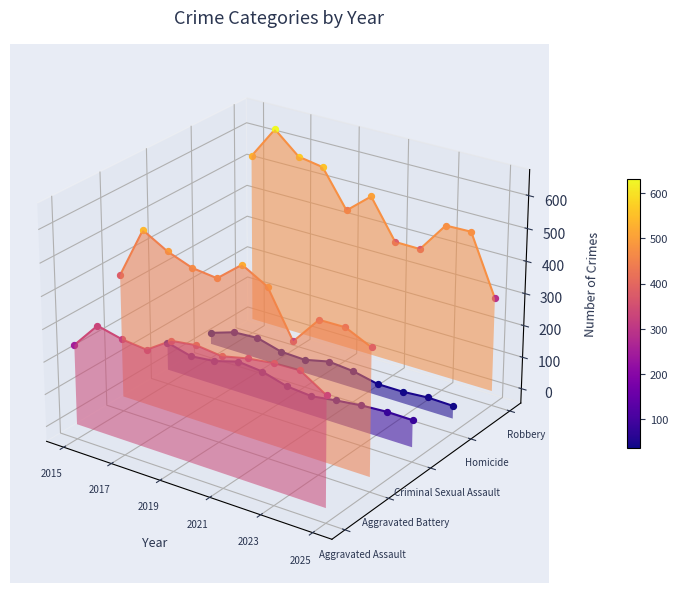

Which series reaches the maximum Y coordinate?

Robbery